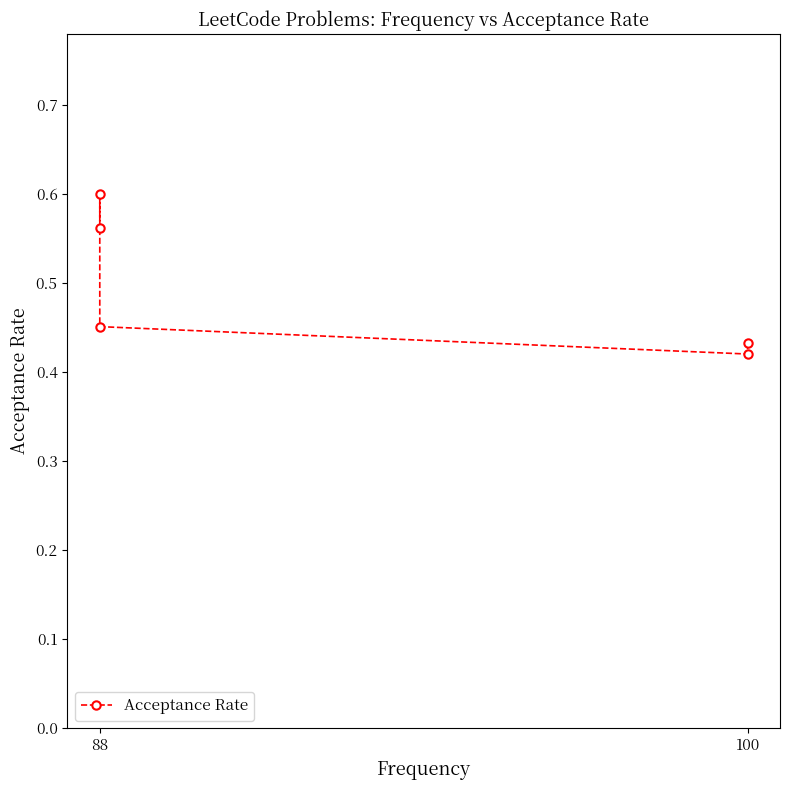

Does the chart have visible grid lines?

No